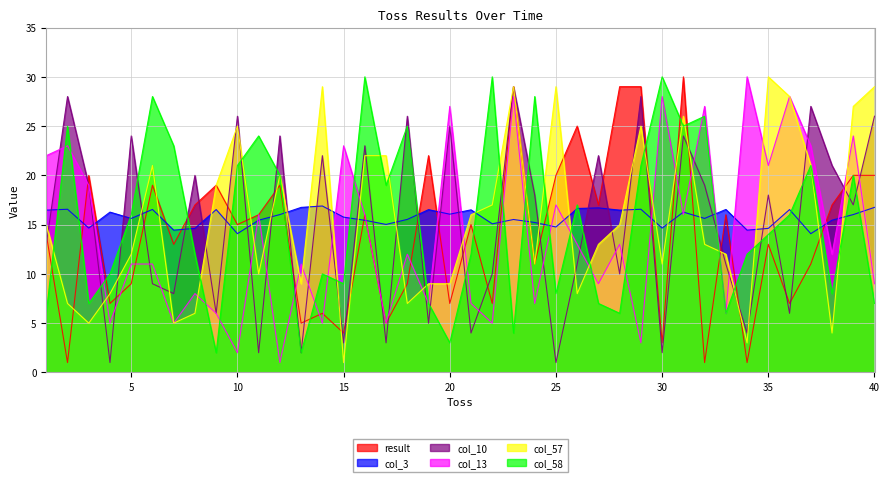

Where is the first local minimum for col_13?

4